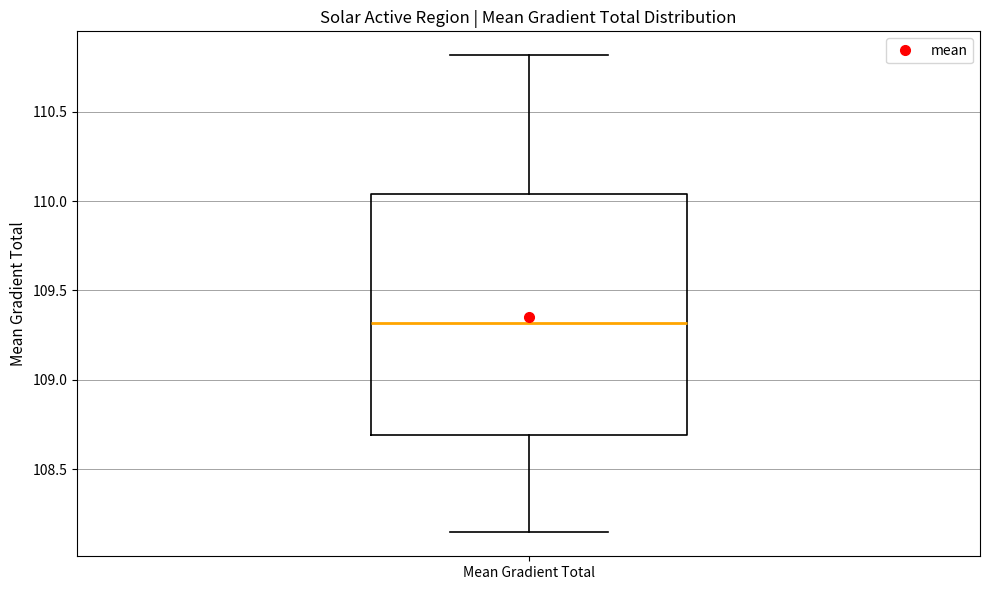

Where does the median line of the box for Mean Gradient Total sit on the y-axis? The values are not printed on the chart, so give them approximately, as read against the axis.

109.30